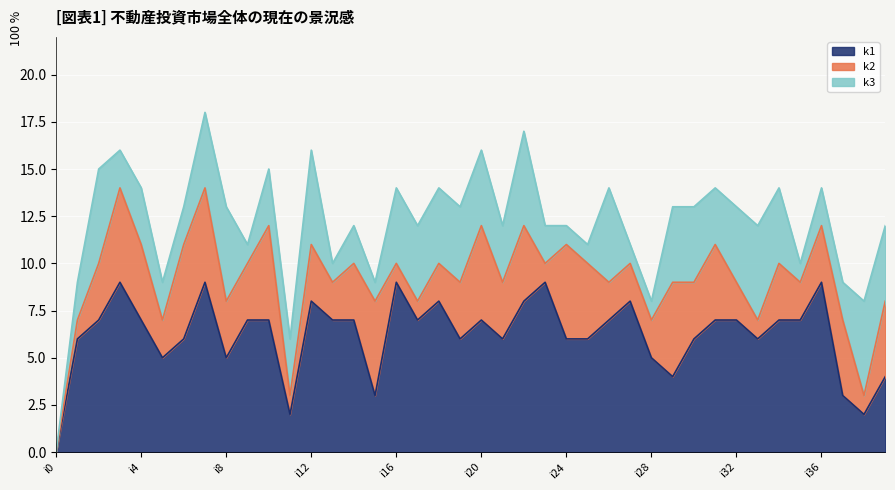

What is the value of the k3 point at the 21st from the left?

4